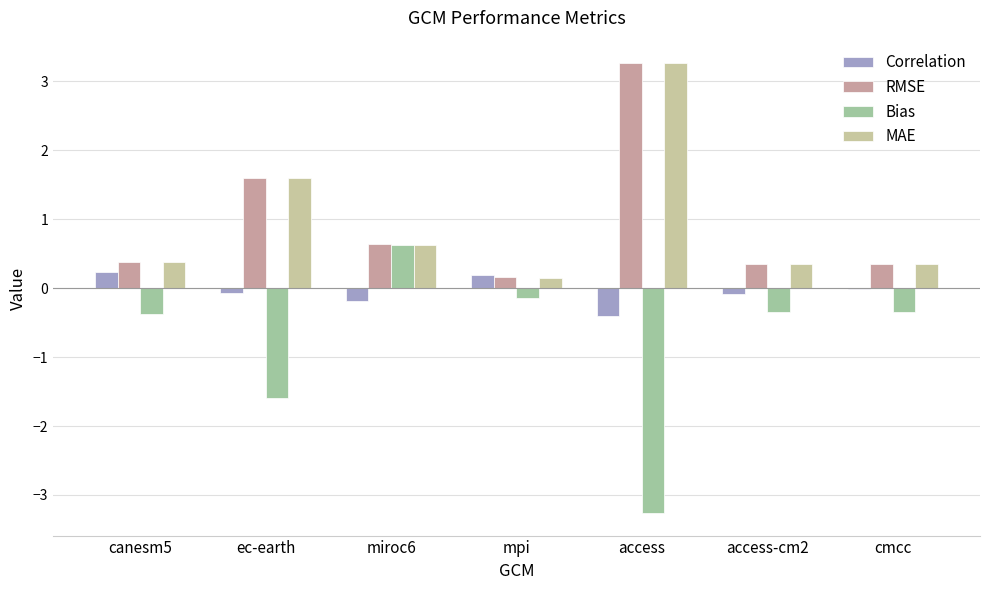

Is the value of Bias at mpi greater than the value of RMSE at canesm5?

No